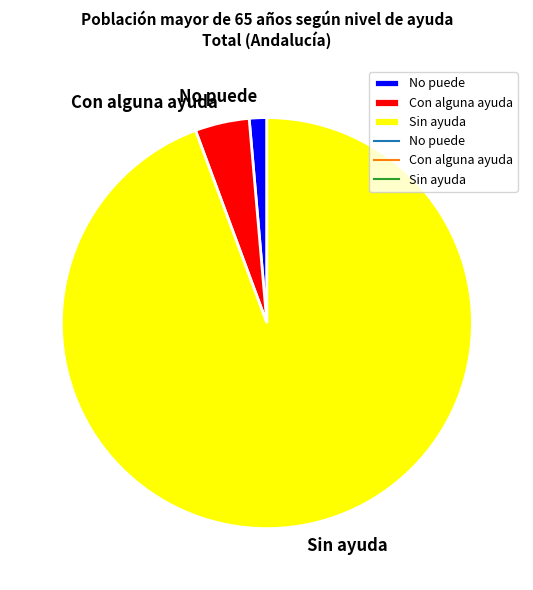

Count the number of slices in the pie.

3